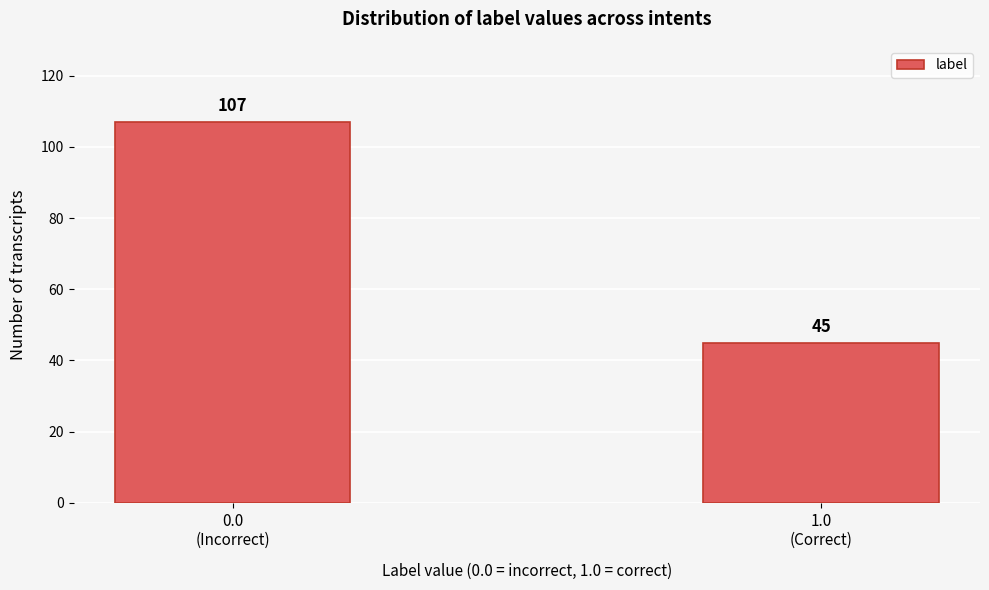

Reading left to right, extract all data points from this chart.

107	45